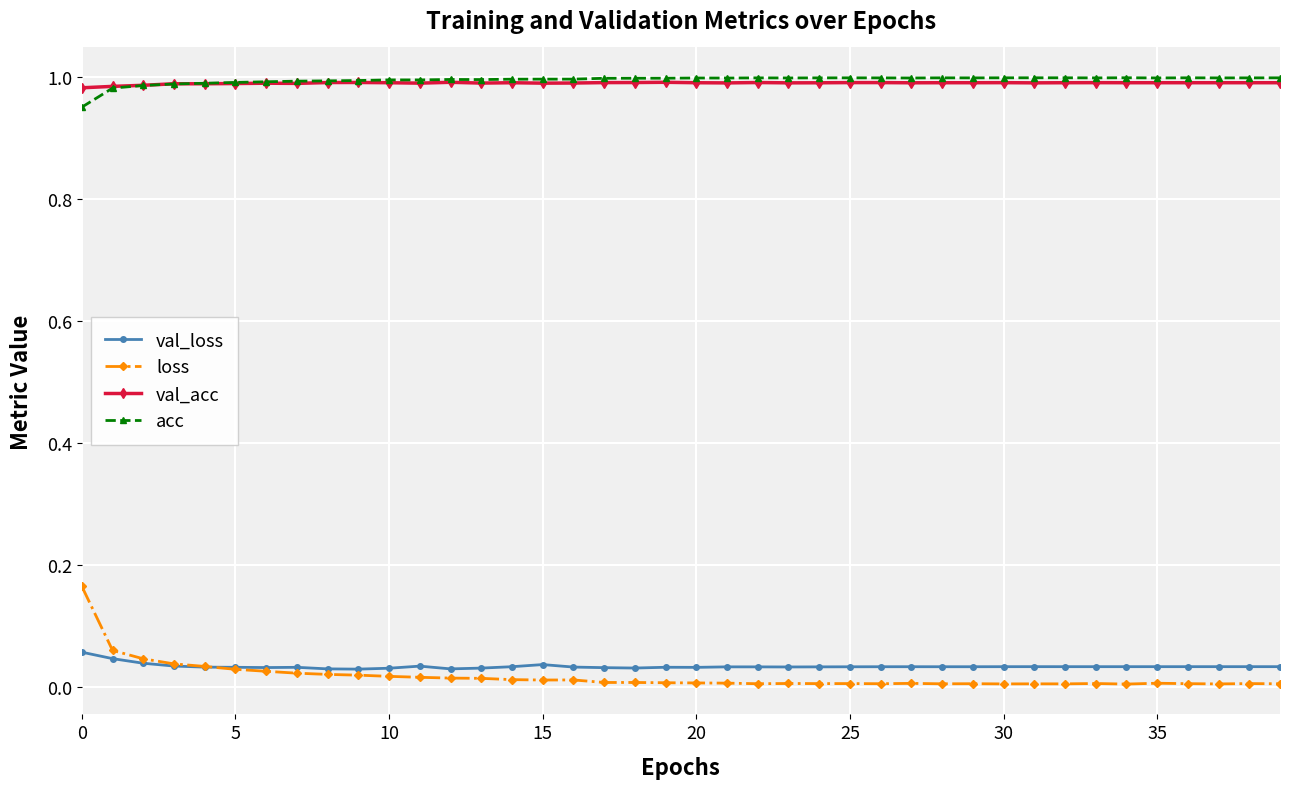

What are all the series names shown in the legend?

val_loss, loss, val_acc, acc